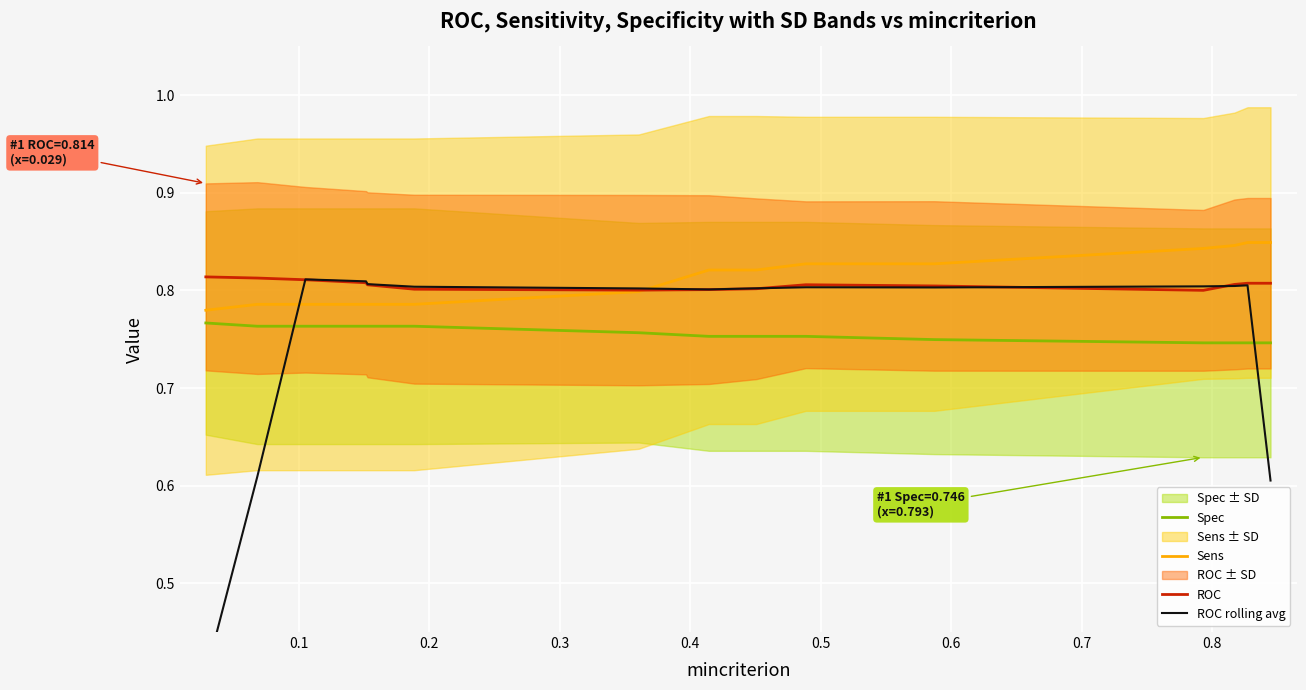

True or false: ROC and Spec intersect in this chart.

False